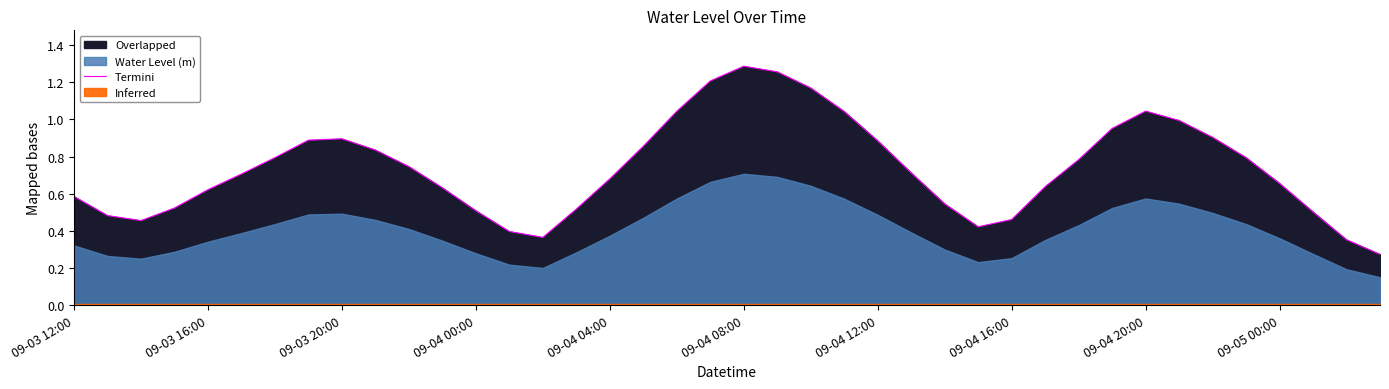

Reading right to left, what are all the values shown in this chart?

0.3	0.4	0.5	0.7	0.8	0.9	1.0	1.0	1.0	0.8	0.6	0.5	0.4	0.5	0.7	0.9	1.0	1.2	1.3	1.3	1.2	1.0	0.9	0.7	0.5	0.4	0.4	0.5	0.6	0.7	0.8	0.9	0.9	0.8	0.7	0.6	0.5	0.5	0.5	0.6